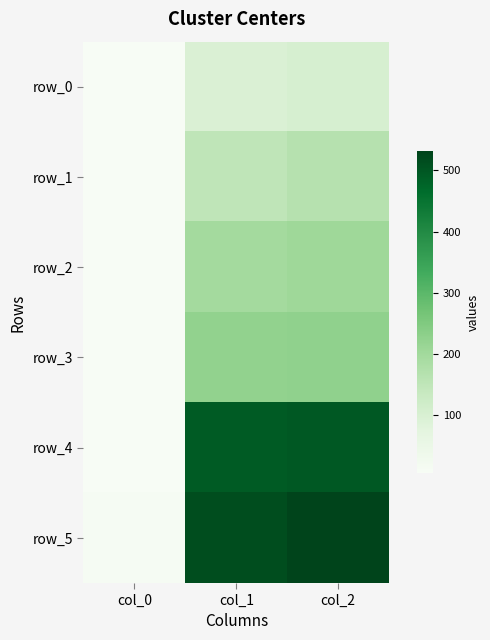

At which category is the sum across all series the highest?

col_2